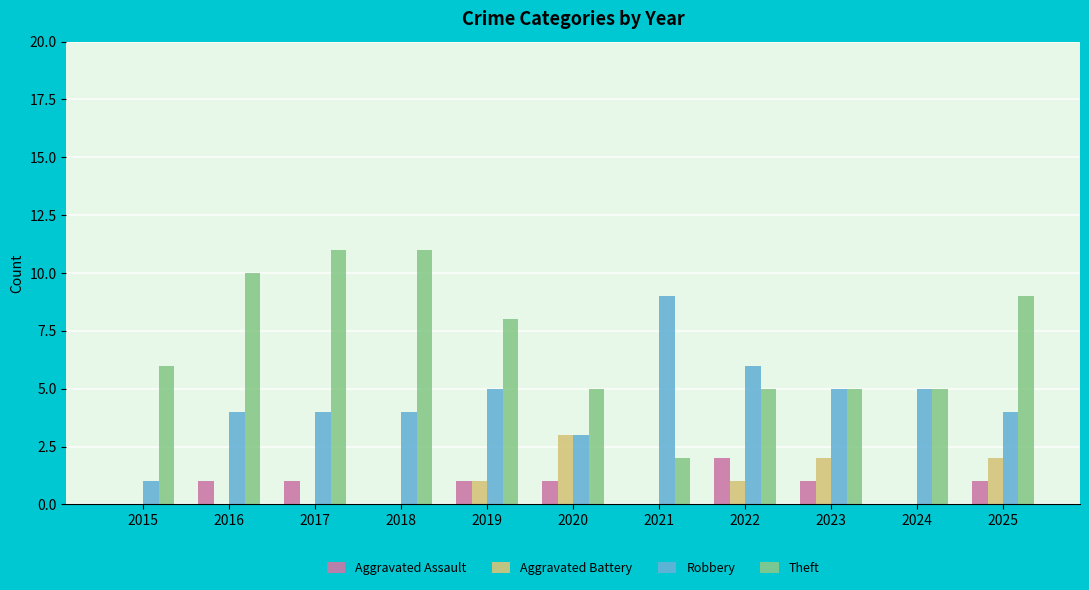

Between 2019 and 2024, which series saw the biggest shift?

Theft